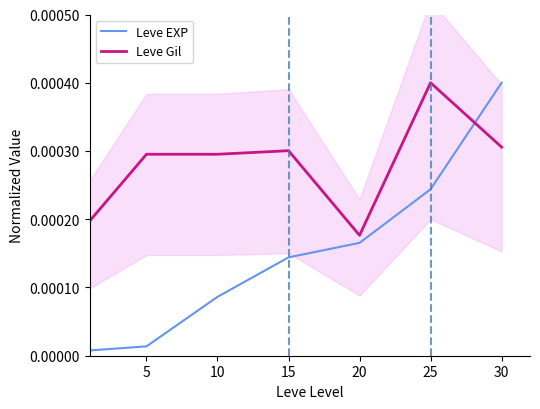

Is this an area chart (filled region under the line)?

No